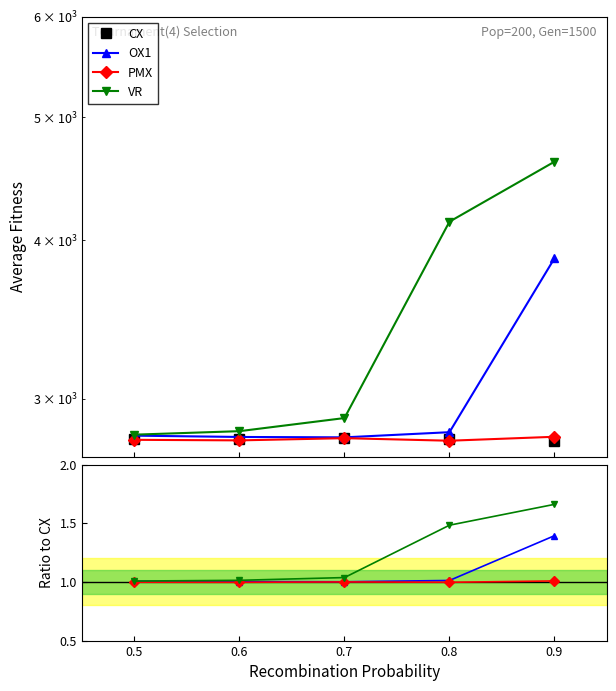

True or false: CX and VR cross at least once.

False